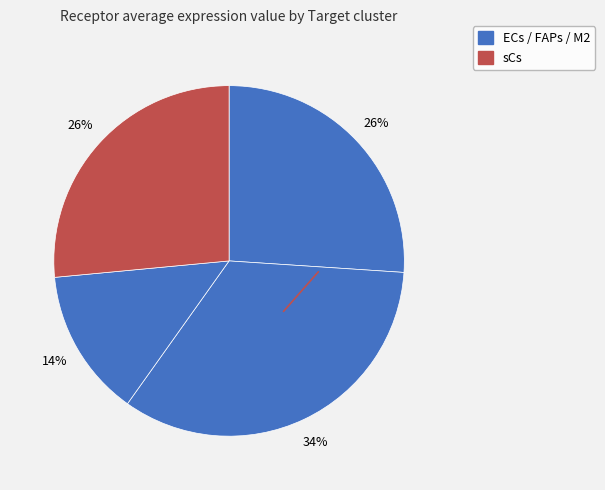

Is there a majority slice in this chart?

No